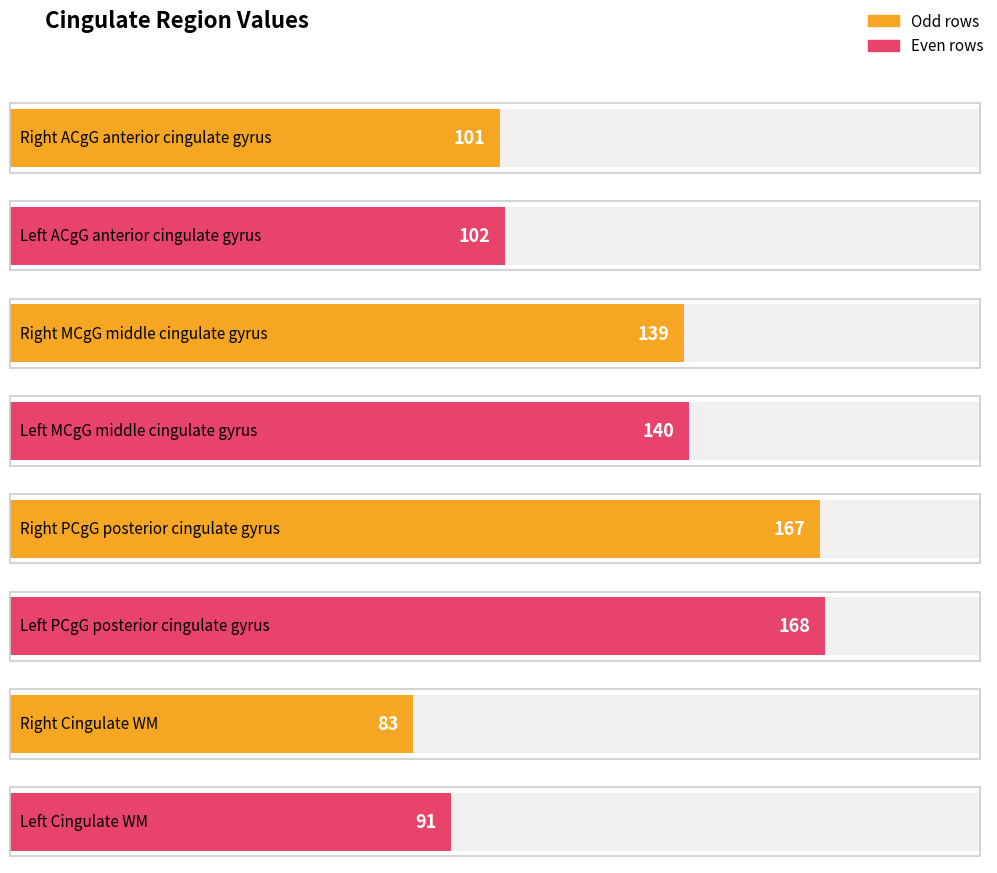

List the labels in order of value, largest first.

Left PCgG posterior cingulate gyrus, Right PCgG posterior cingulate gyrus, Left MCgG middle cingulate gyrus, Right MCgG middle cingulate gyrus, Left ACgG anterior cingulate gyrus, Right ACgG anterior cingulate gyrus, Left Cingulate WM, Right Cingulate WM